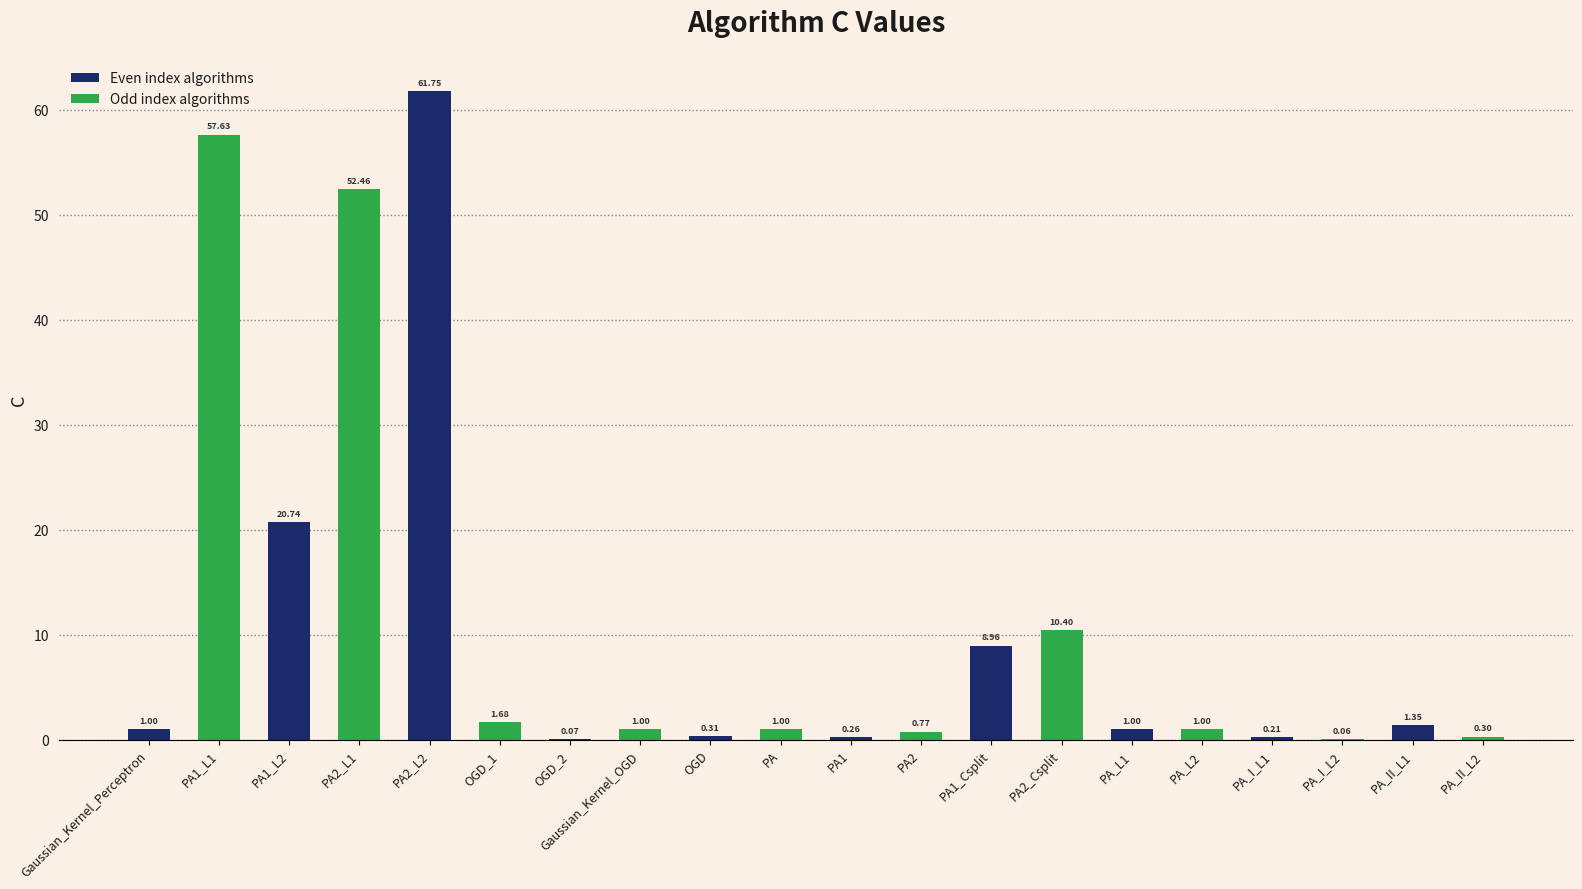

What is the sum of the values at PA1_L1 and PA_II_L2?

57.9